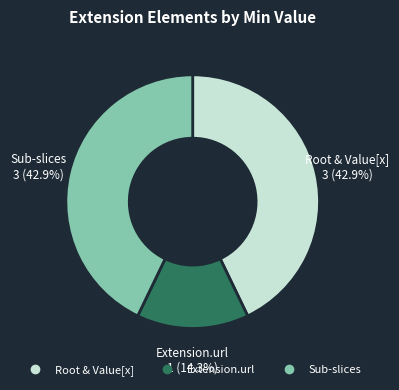

Does any single category account for the majority?

No